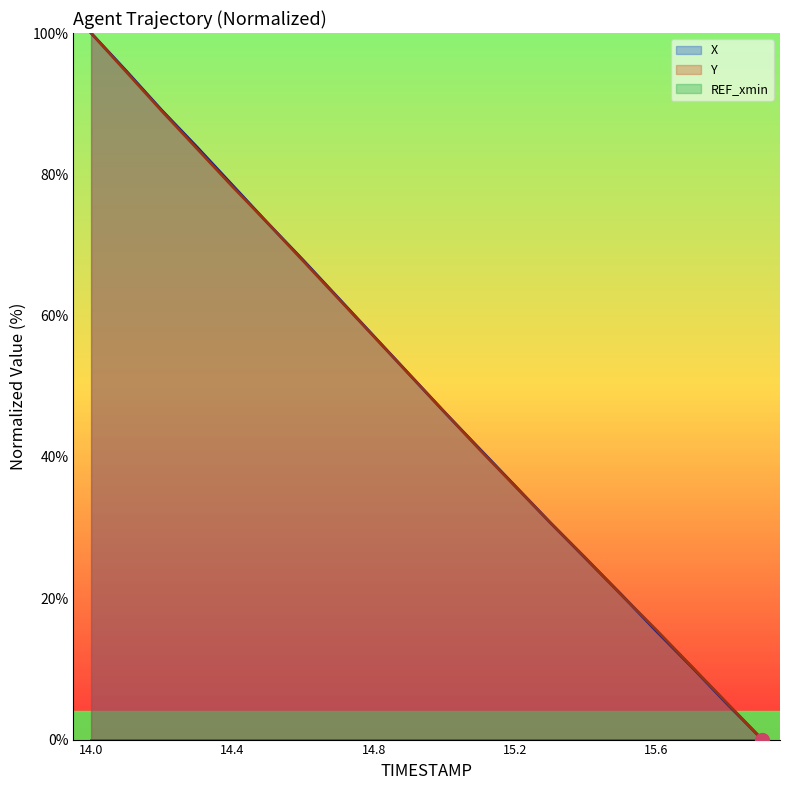

Rank the series at 15.0 from lowest to highest value.

X, Y